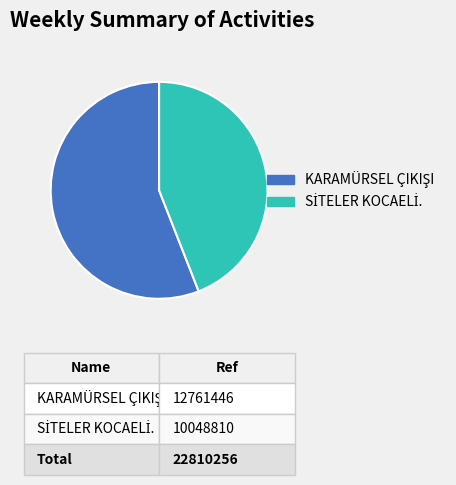

Is there a majority slice in this chart?

Yes